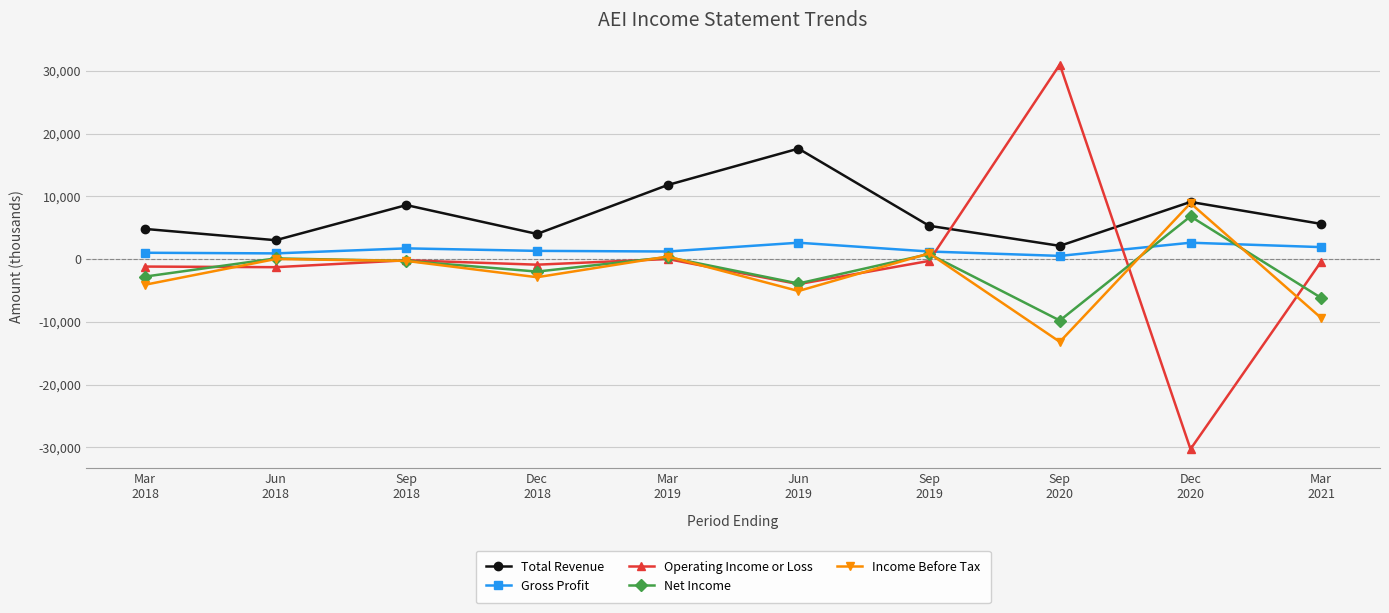

How many interior local valleys does the Total Revenue series have?

3